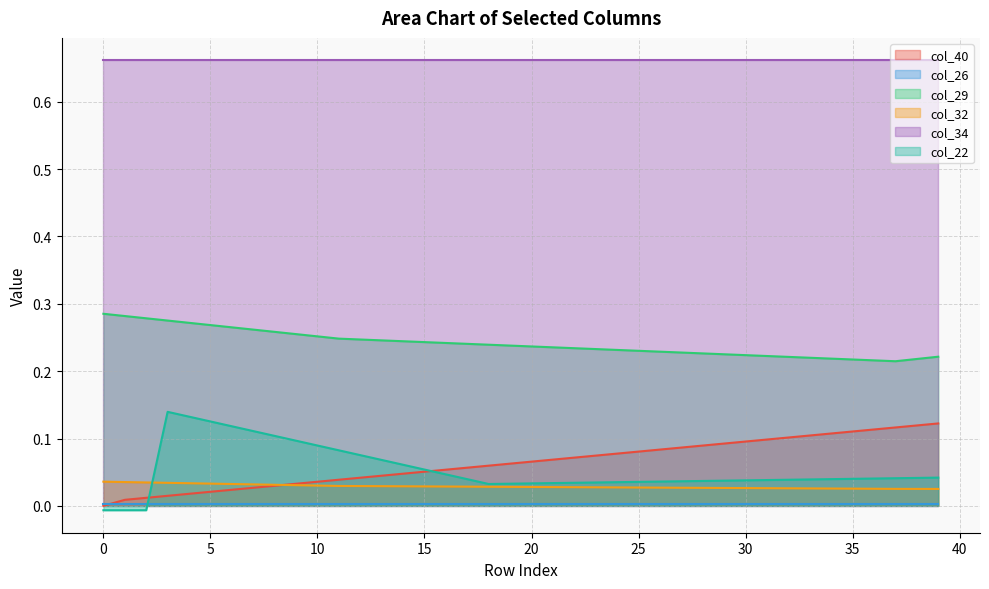

Does the chart have visible grid lines?

Yes